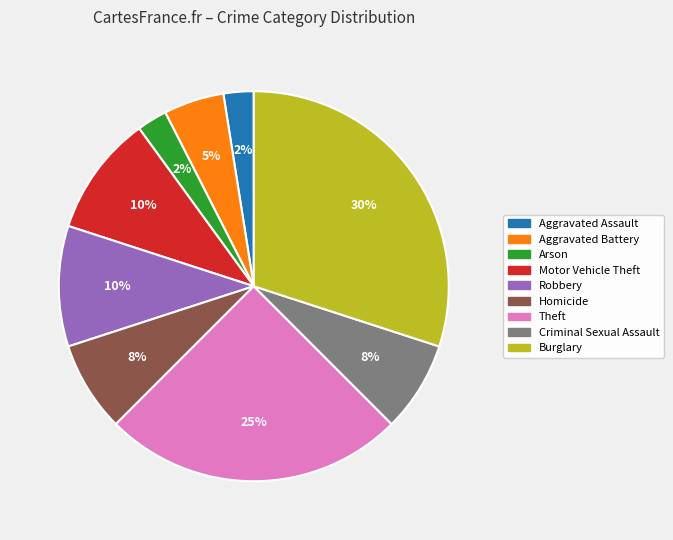

To the nearest percent, what percentage of the pie is Motor Vehicle Theft?

10%